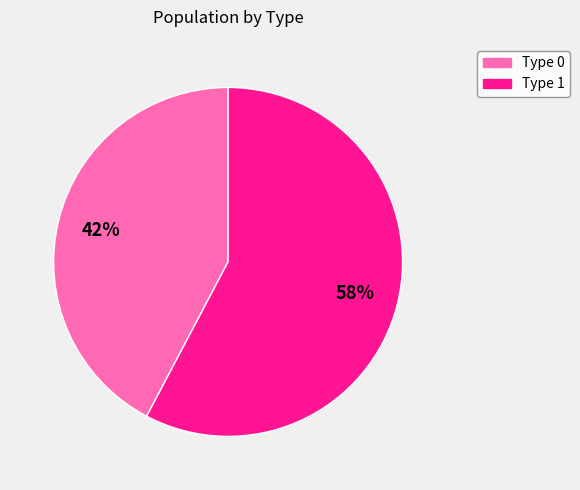

What is the ratio of the value at Type 1 to the value at Type 0?

1.4